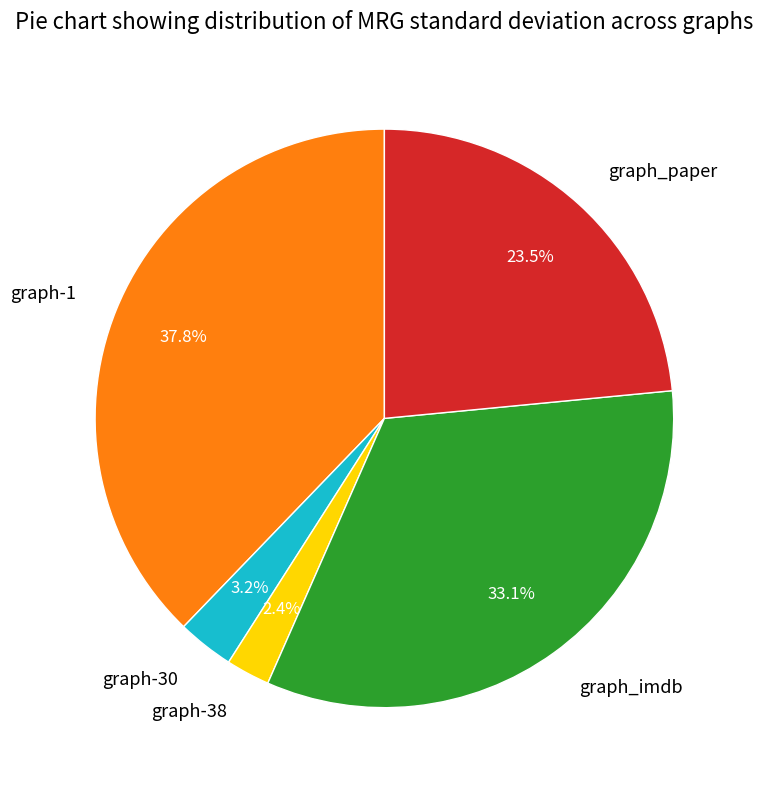

Which has a higher value, graph-38 or graph-1?

graph-1